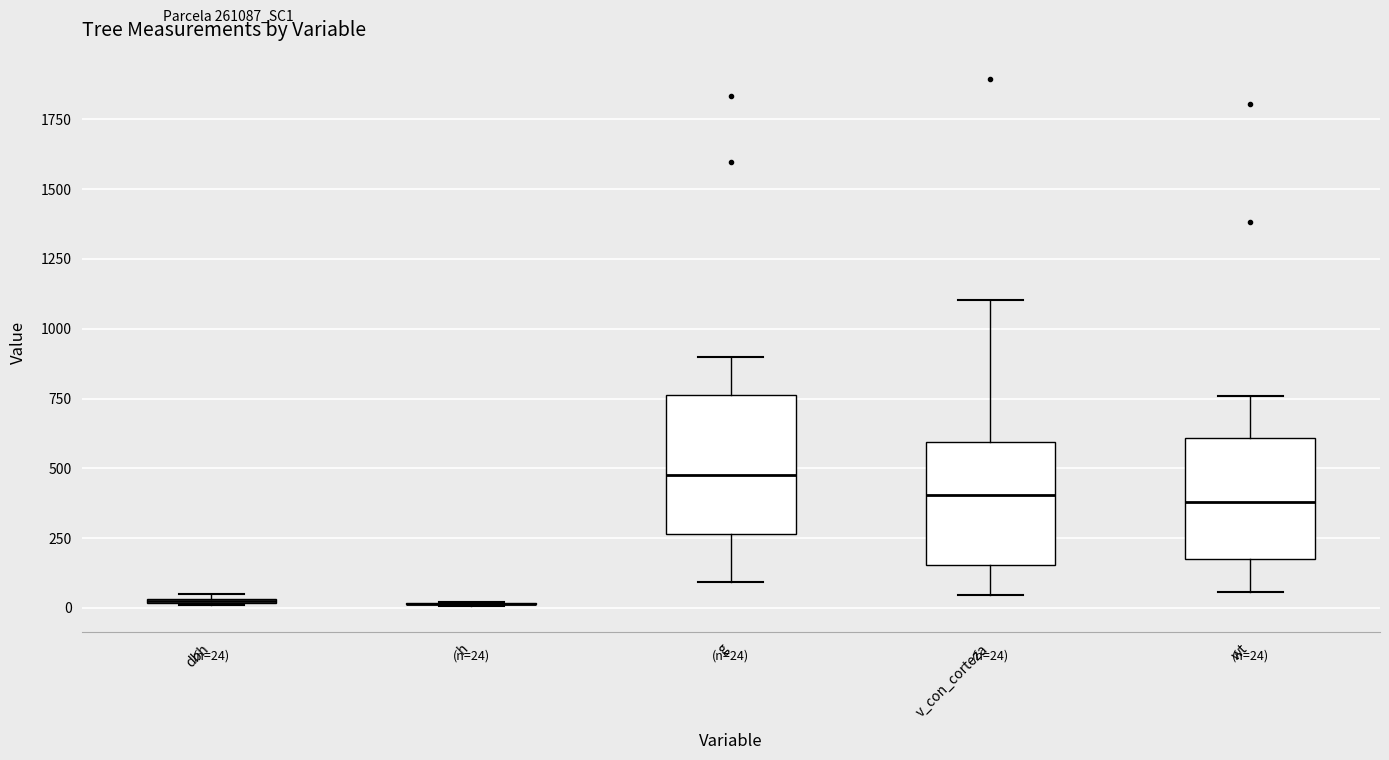

Which box is the tallest, from its lower edge to its upper edge?

g